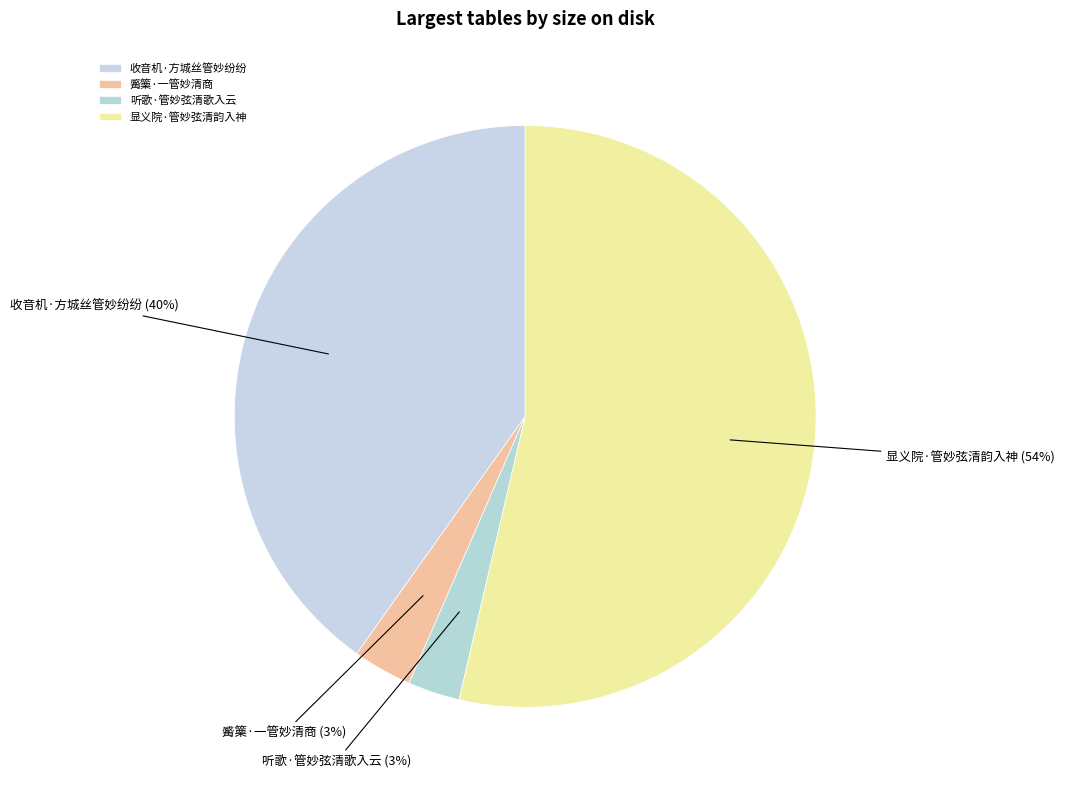

Does 觱篥·一管妙清商 represent more than half of the total?

No